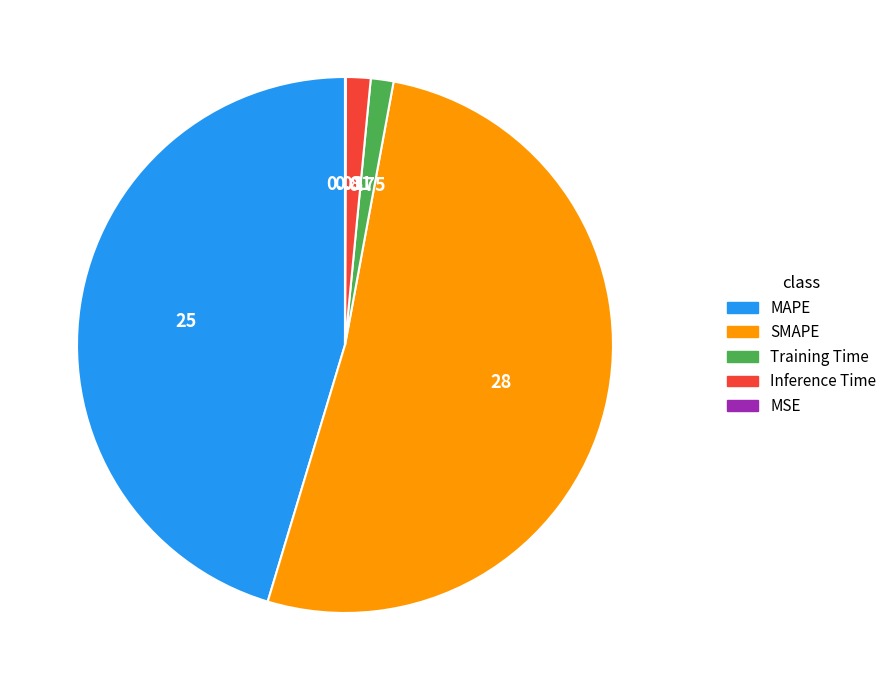

Do Inference Time and SMAPE together represent more than half of the pie?

Yes